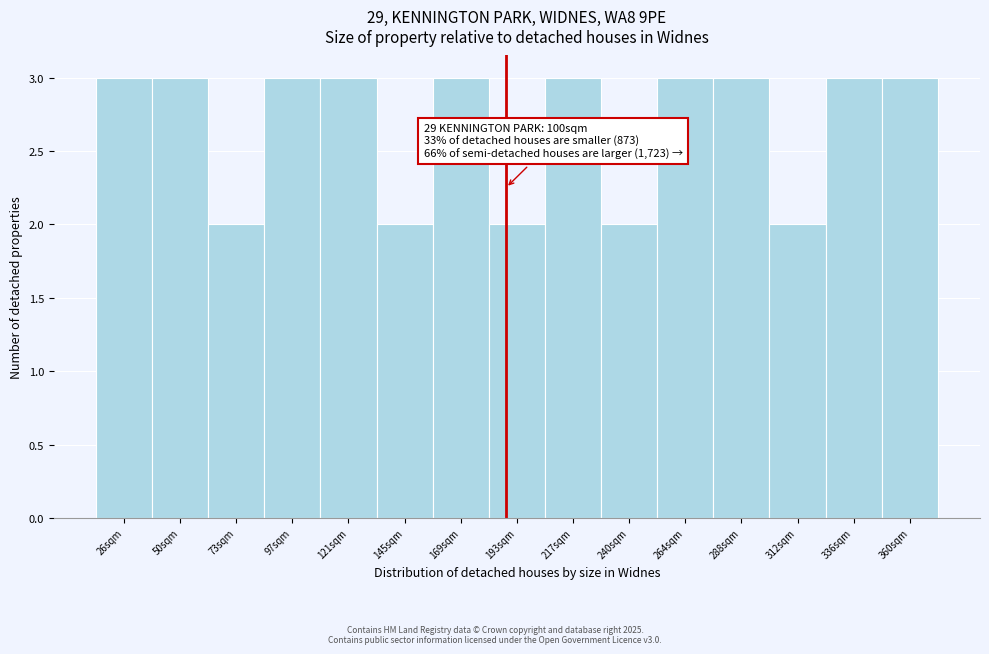

Reading left to right, list all the values displayed in this chart.

26sqm=3	50sqm=3	73sqm=2	97sqm=3	121sqm=3	145sqm=2	169sqm=3	193sqm=2	217sqm=3	240sqm=2	264sqm=3	288sqm=3	312sqm=2	336sqm=3	360sqm=3